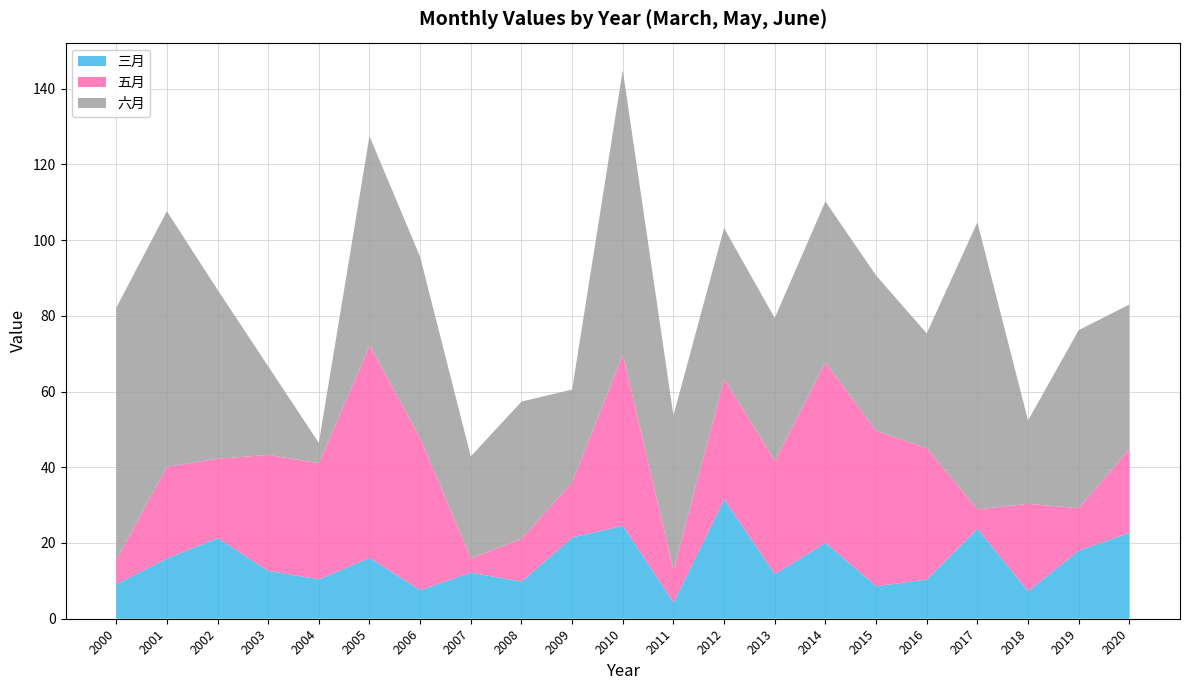

Reading right to left, transcribe all the data shown in this chart.

三月: 2020=22.7	2019=18.0	2018=7.3	2017=23.8	2016=10.3	2015=8.6	2014=20.0	2013=11.8	2012=31.5	2011=4.3	2010=24.5	2009=21.5	2008=9.8	2007=12.2	2006=7.5	2005=16.1	2004=10.4	2003=12.7	2002=21.3	2001=16.0	2000=9.1
五月: 2020=22.2	2019=11.2	2018=23.1	2017=5.1	2016=34.7	2015=41.0	2014=47.7	2013=29.9	2012=31.8	2011=8.6	2010=45.2	2009=14.6	2008=11.3	2007=3.8	2006=40.2	2005=56.1	2004=30.7	2003=30.6	2002=21.0	2001=24.2	2000=6.5
六月: 2020=38.2	2019=47.0	2018=22.0	2017=75.8	2016=30.3	2015=41.0	2014=42.5	2013=37.7	2012=39.8	2011=40.8	2010=75.2	2009=24.5	2008=36.2	2007=26.9	2006=47.8	2005=55.3	2004=5.4	2003=23.4	2002=44.6	2001=67.5	2000=66.5